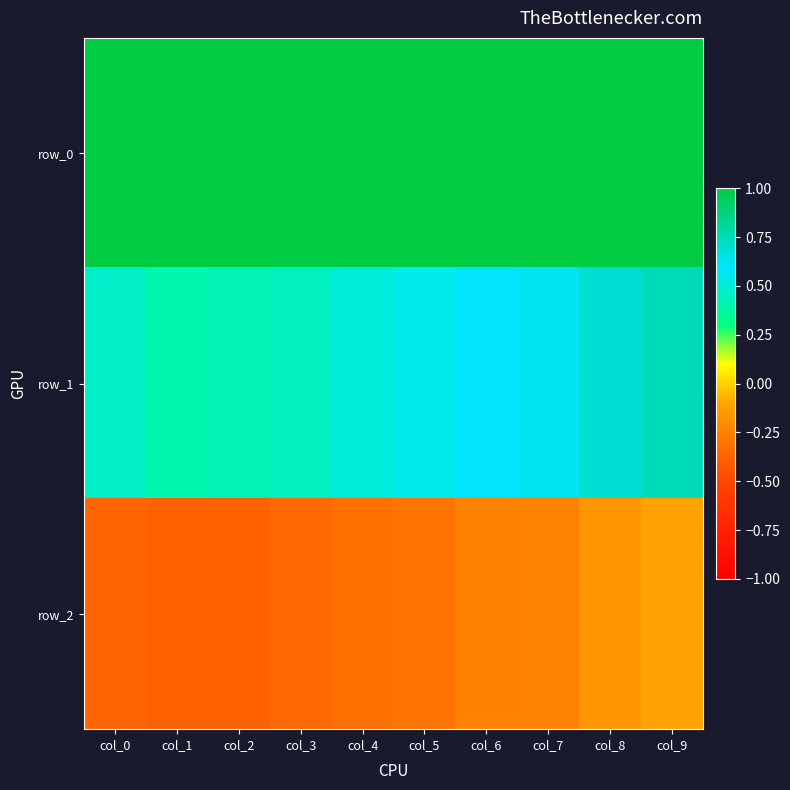

What is the total value across all series at col_3?

1.1